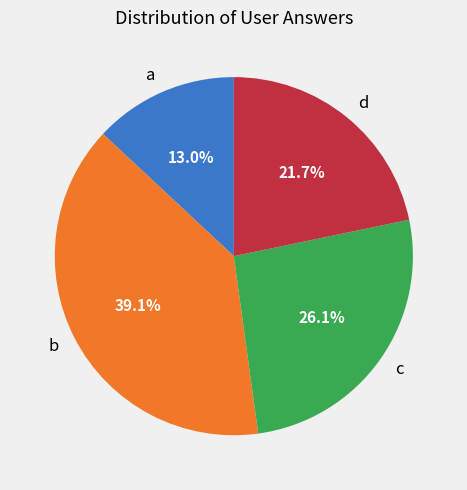

To the nearest percent, what is the average slice percentage?

25%